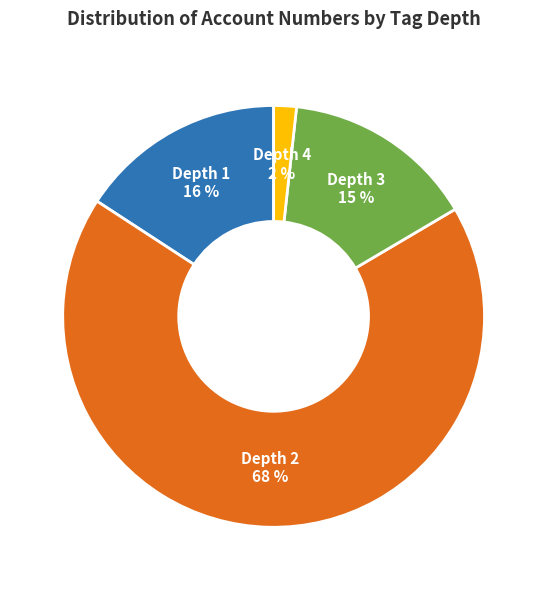

What percentage is the Depth 4 slice, to the nearest percent?

2%